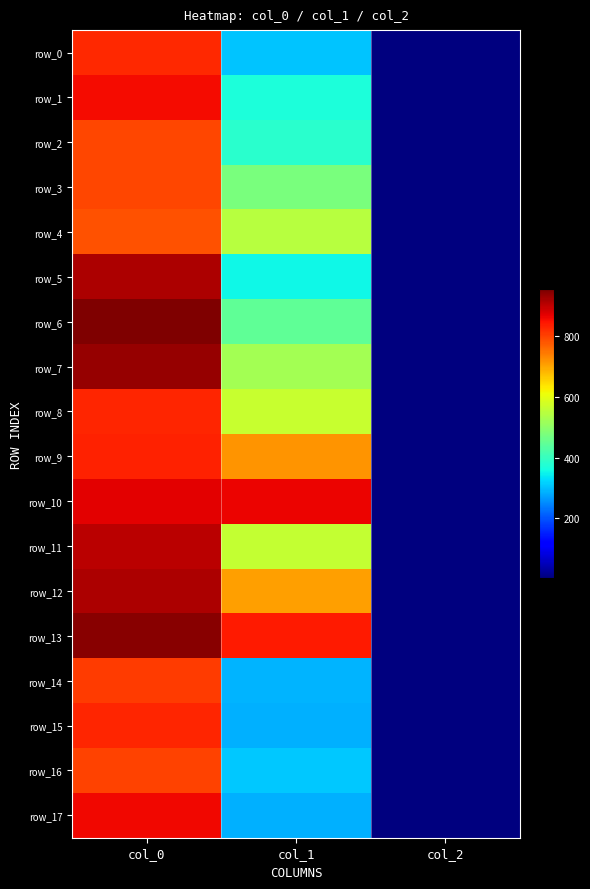

Reading left to right, transcribe all the data shown in this chart.

row_0: 823.3	303.8	2.0
row_1: 853.3	367.9	2.0
row_2: 796.7	384.8	2.0
row_3: 796.7	475.9	2.0
row_4: 783.3	546.8	2.0
row_5: 913.3	354.4	2.0
row_6: 953.3	445.5	2.0
row_7: 933.3	523.1	2.0
row_8: 830.0	563.6	2.0
row_9: 833.3	715.5	2.0
row_10: 870.0	864.0	2.0
row_11: 903.3	560.2	2.0
row_12: 913.3	705.4	2.0
row_13: 943.3	840.4	2.0
row_14: 806.7	290.2	2.0
row_15: 830.0	286.9	2.0
row_16: 800.0	307.1	2.0
row_17: 860.0	286.9	2.0